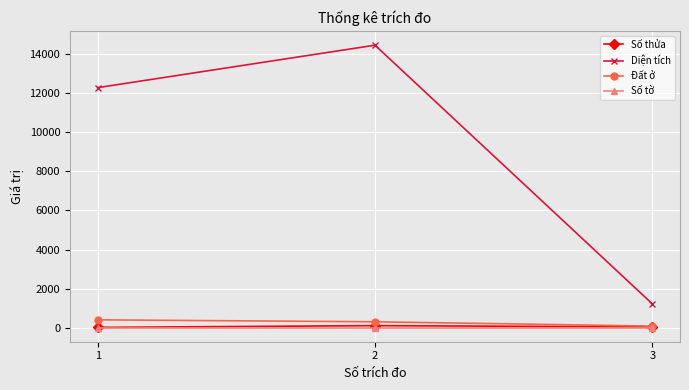

Where does the Diện tích series first go above 12291?

1